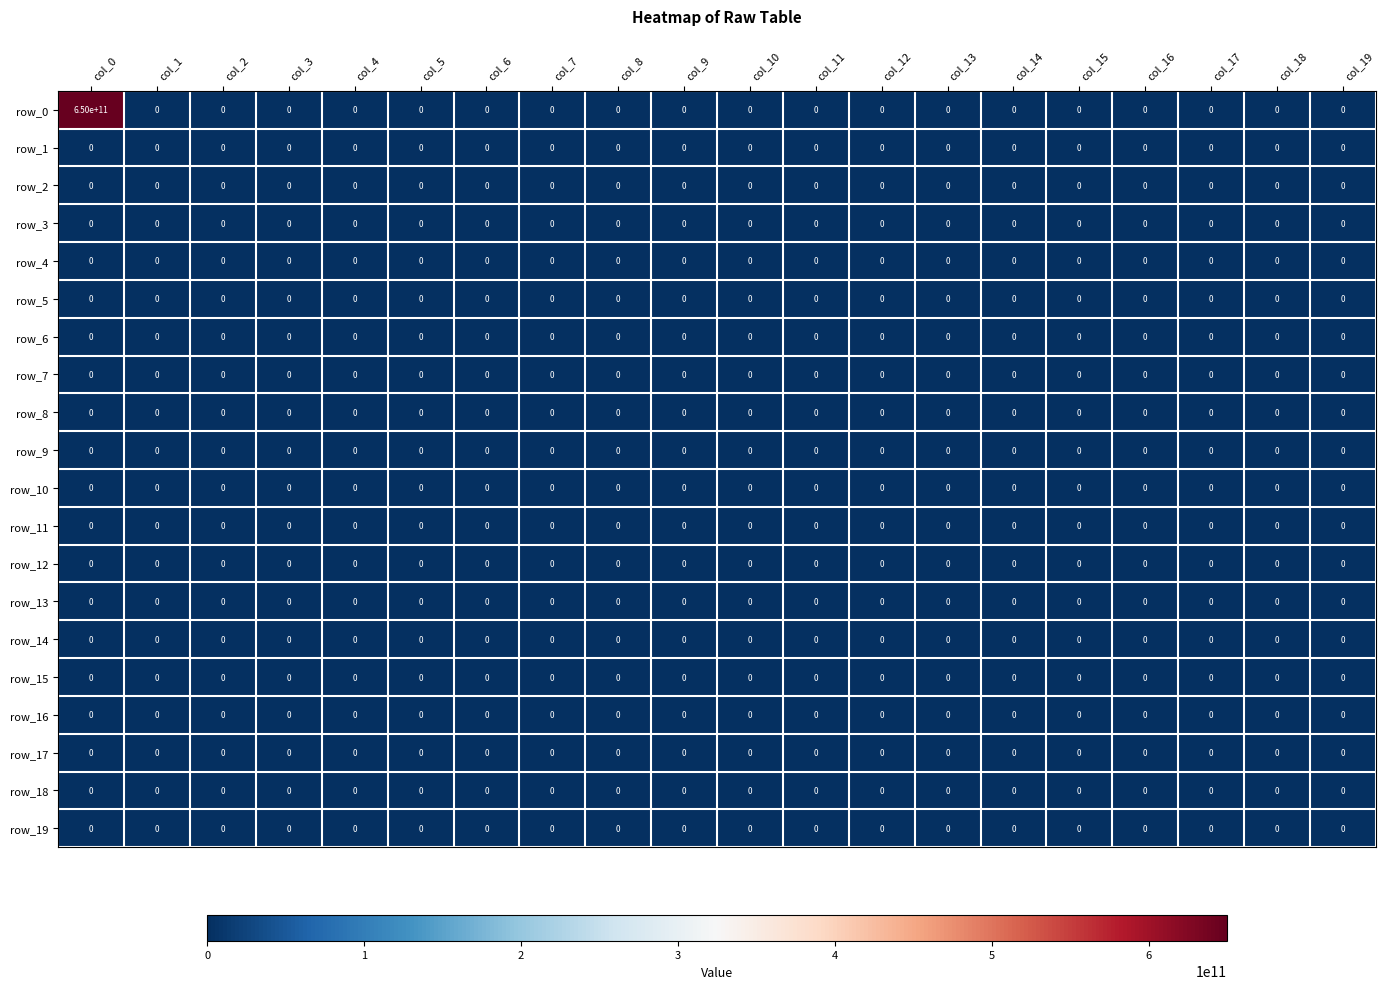

Which series has the largest range (max minus min)?

row_0